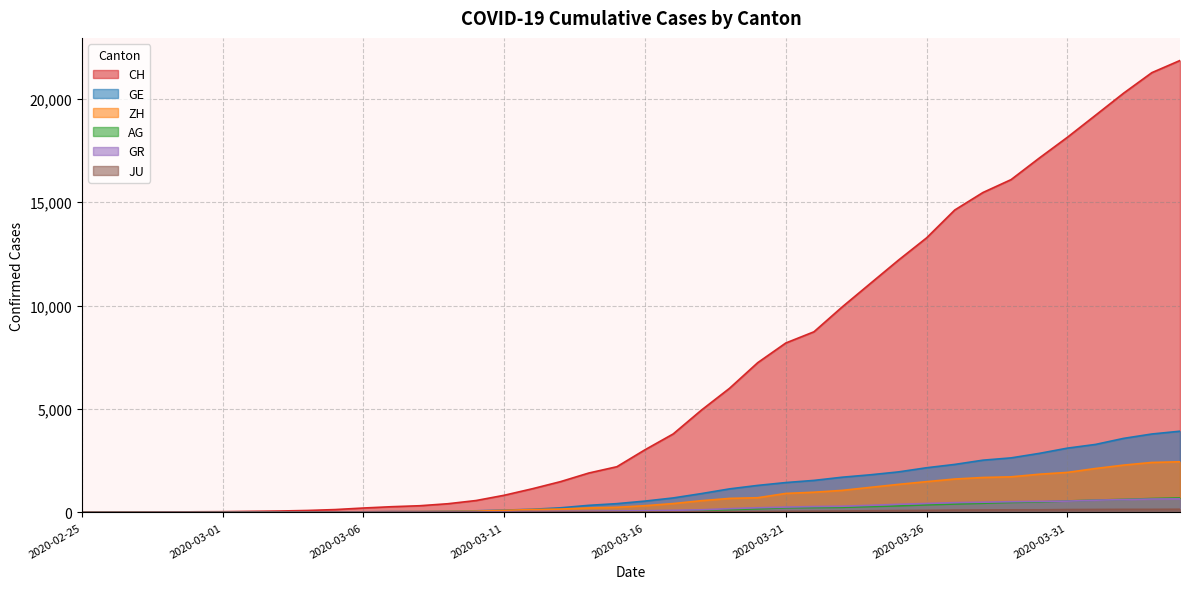

At which category is the sum across all series the highest?

2020-04-04